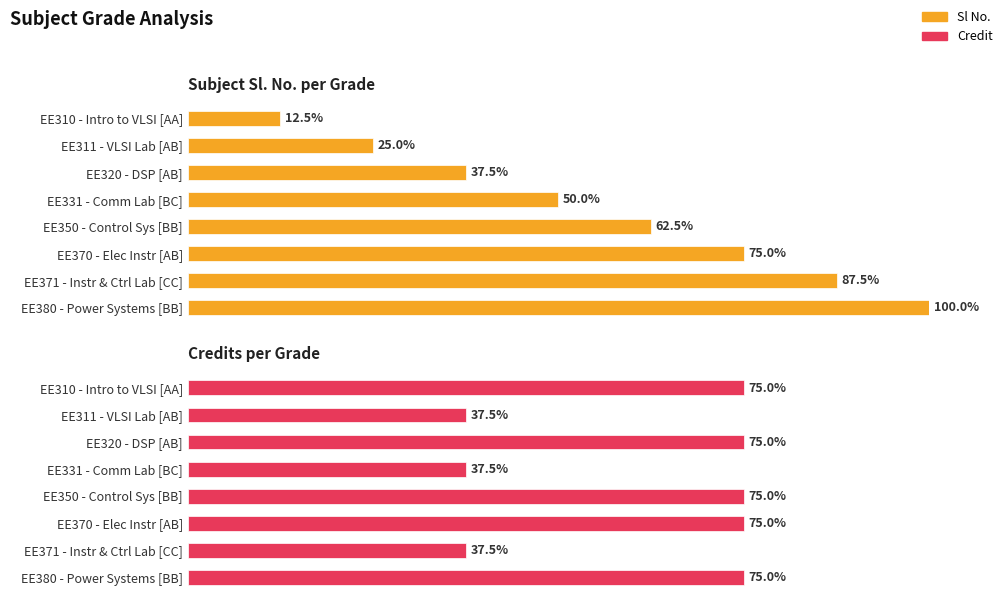

What is the difference between the highest and lowest values at EE311 - VLSI Lab [AB]?

1